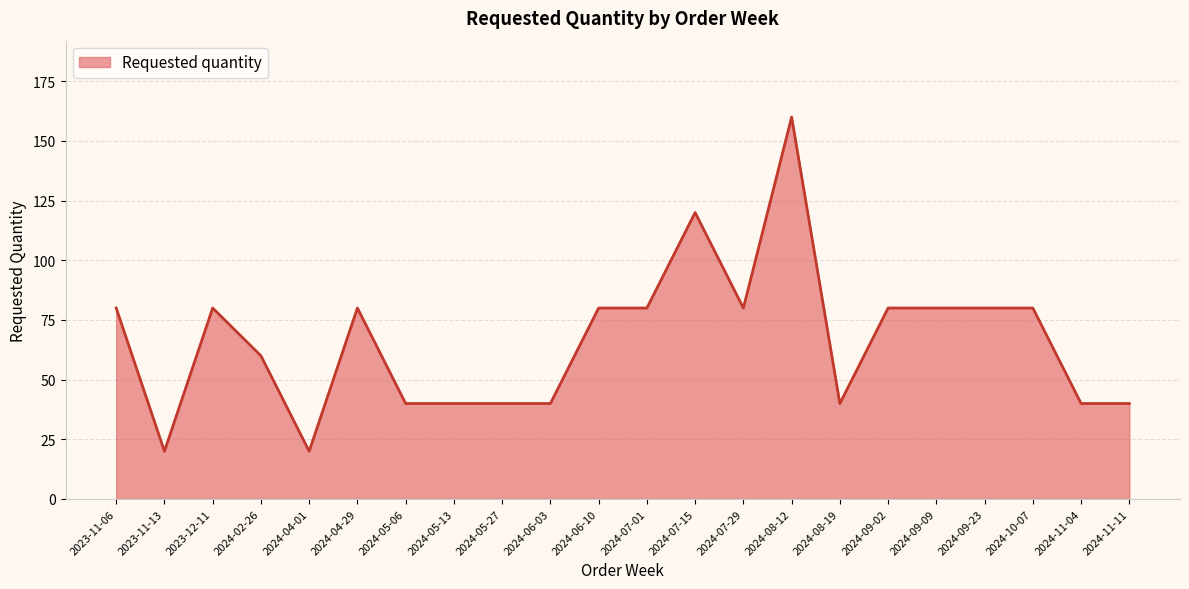

What is the difference between the second highest and second lowest values?

100